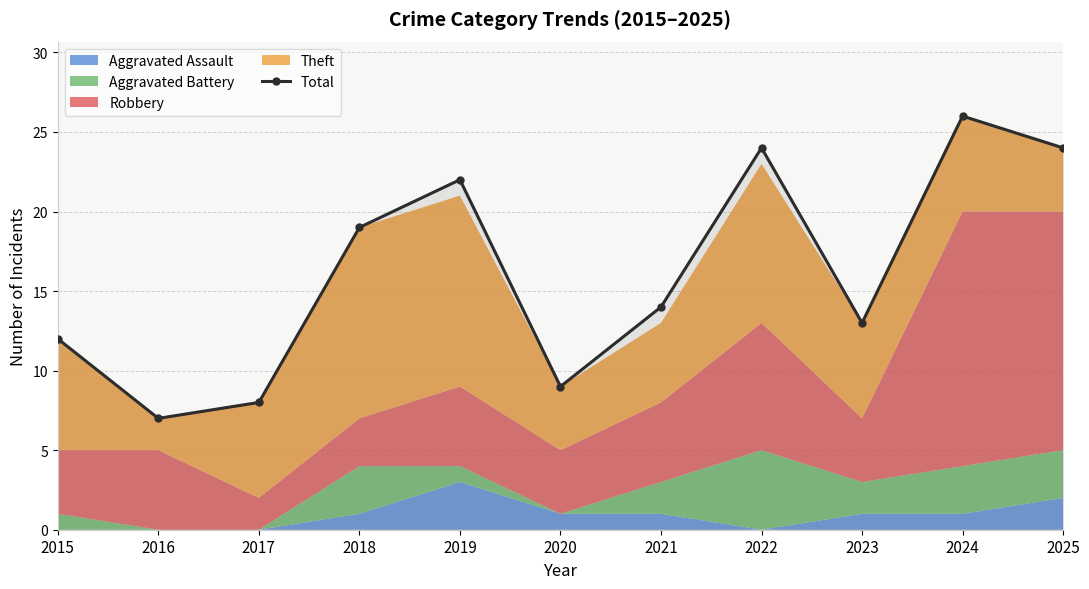

What is the value of the 10th point from the left?

26